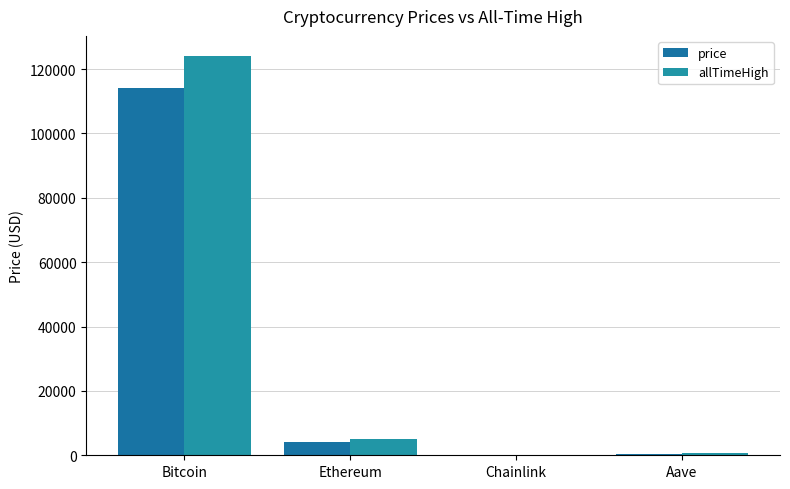

Which has a higher value, Aave or Chainlink?

Aave